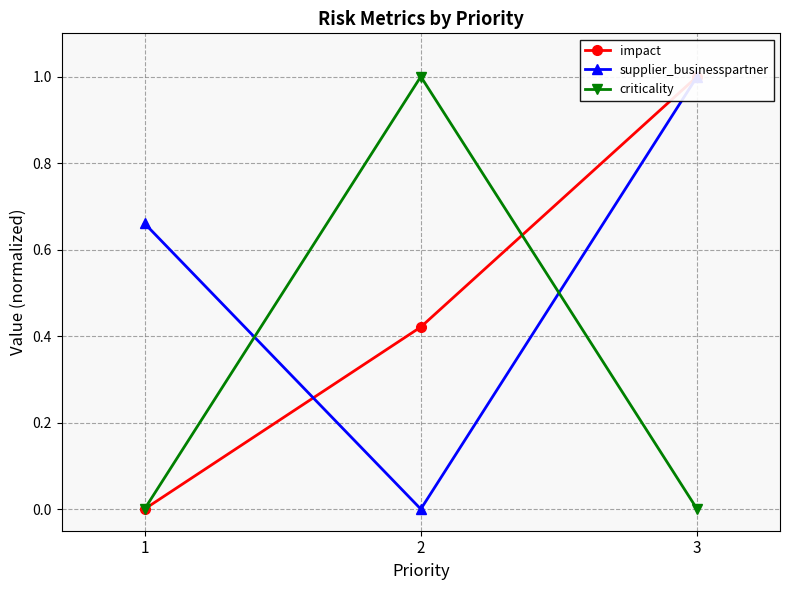

Is it true that supplier_businesspartner equals 1.4 at 3?

False